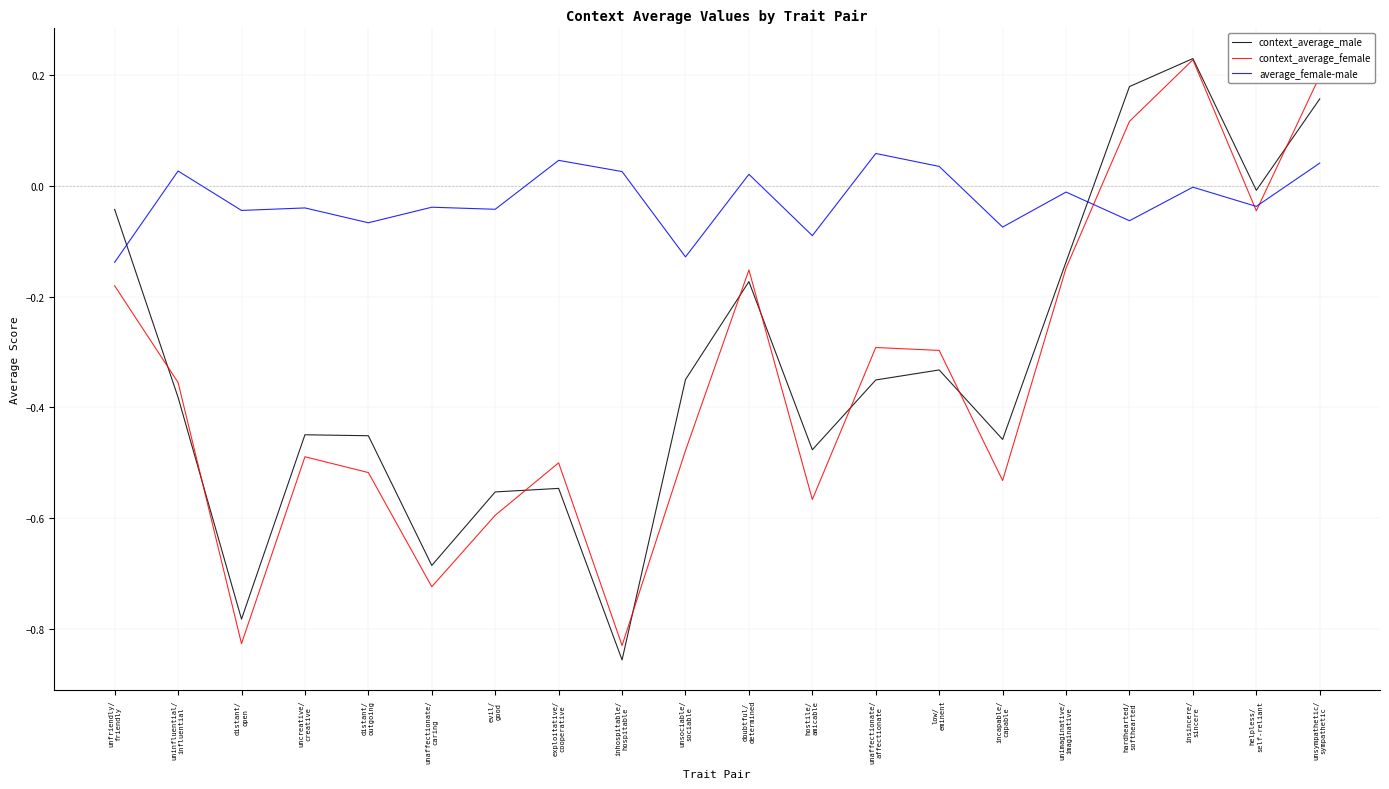

What position from the left is unfriendly/
friendly?

1